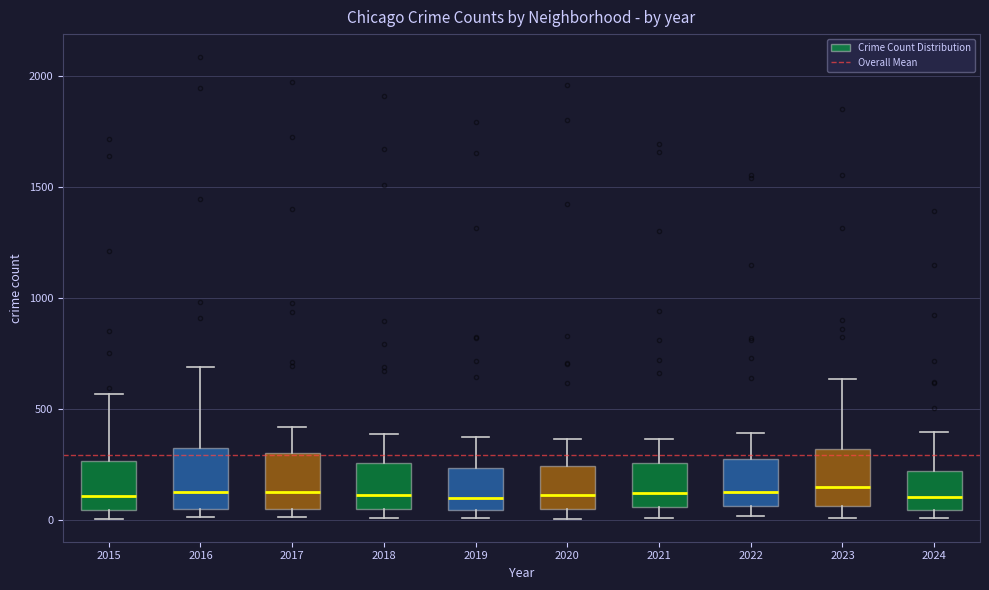

Where is the upper edge of the box at x = 2018 on the y-axis? The values are not printed on the chart, so give them approximately, as read against the axis.

250